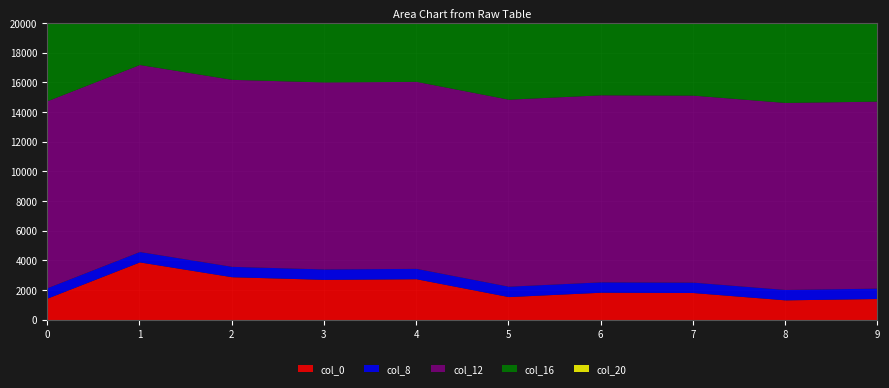

At which category is the sum across all series the highest?

1